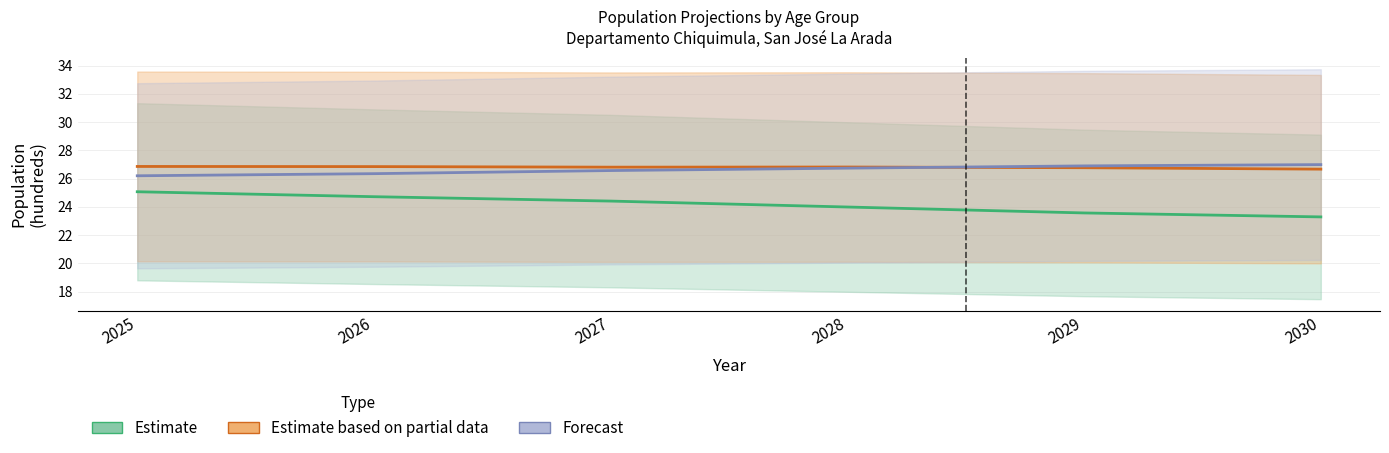

What is the approximate value of Forecast at 2028?

26.7